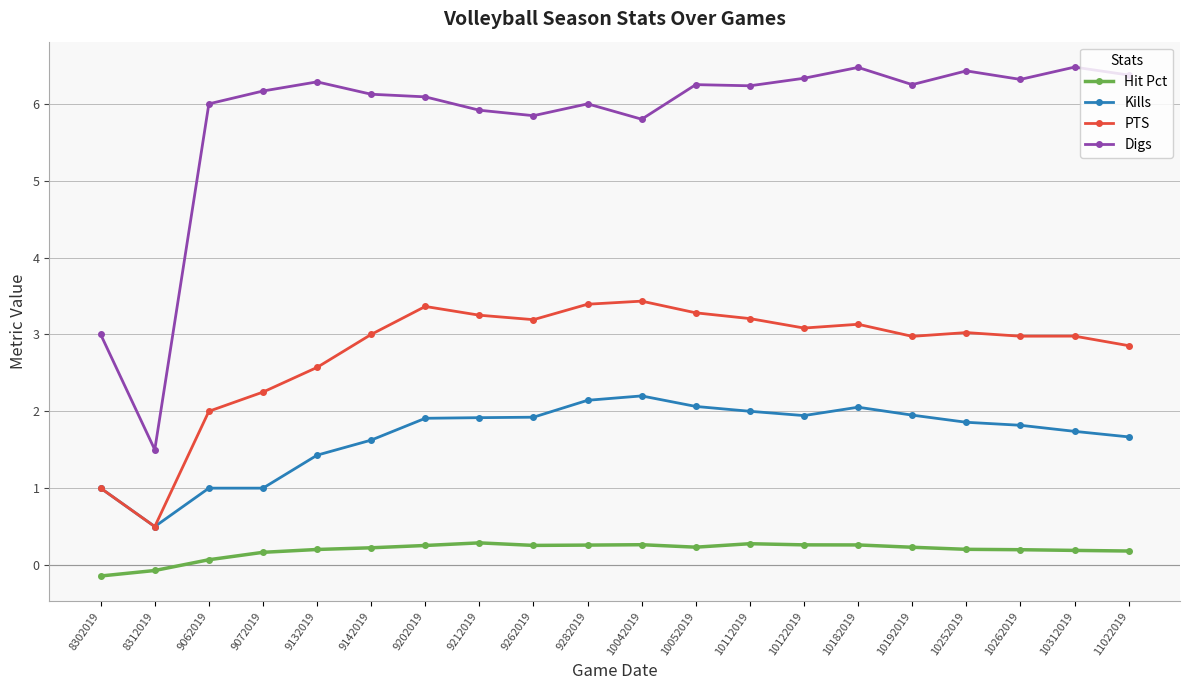

The value of Digs at 9262019 is 9.8. True or false?

False